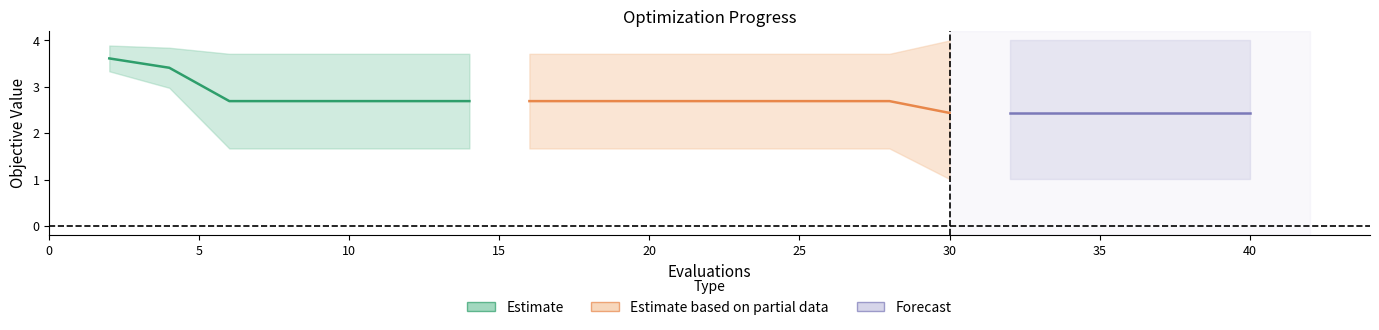

True or false: best and worst cross at least once.

False